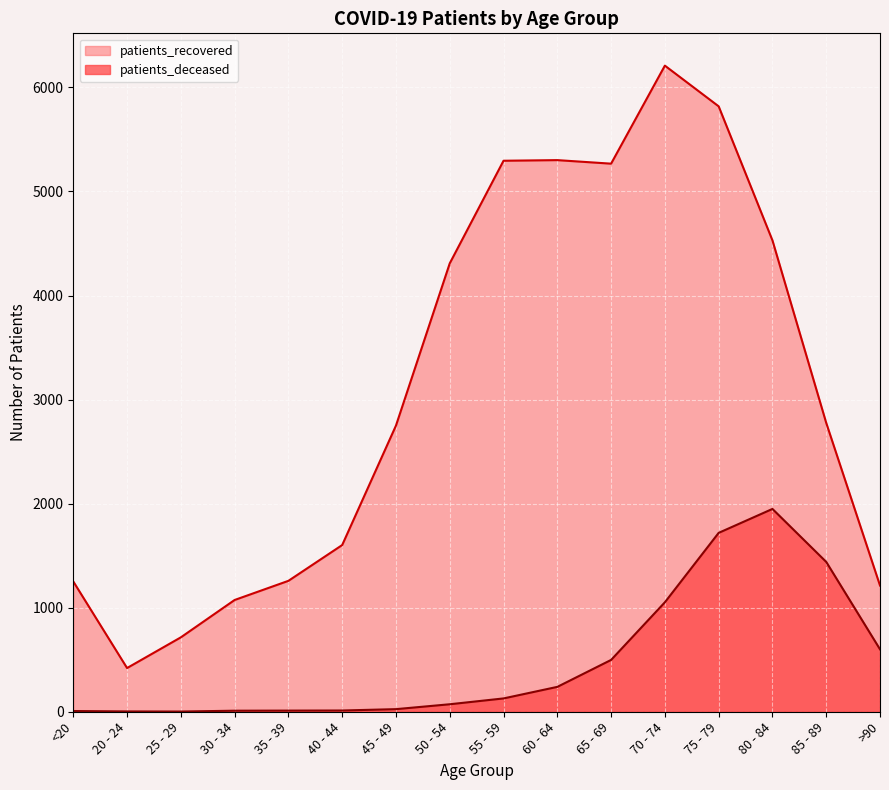

Where is patients_deceased nearest to the value 975?

70 - 74